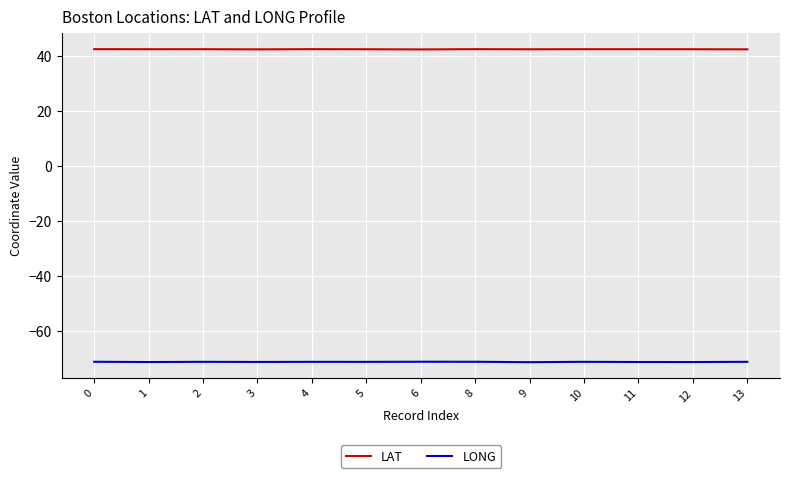

List the series in order of their overall mean, highest first.

LAT, LONG